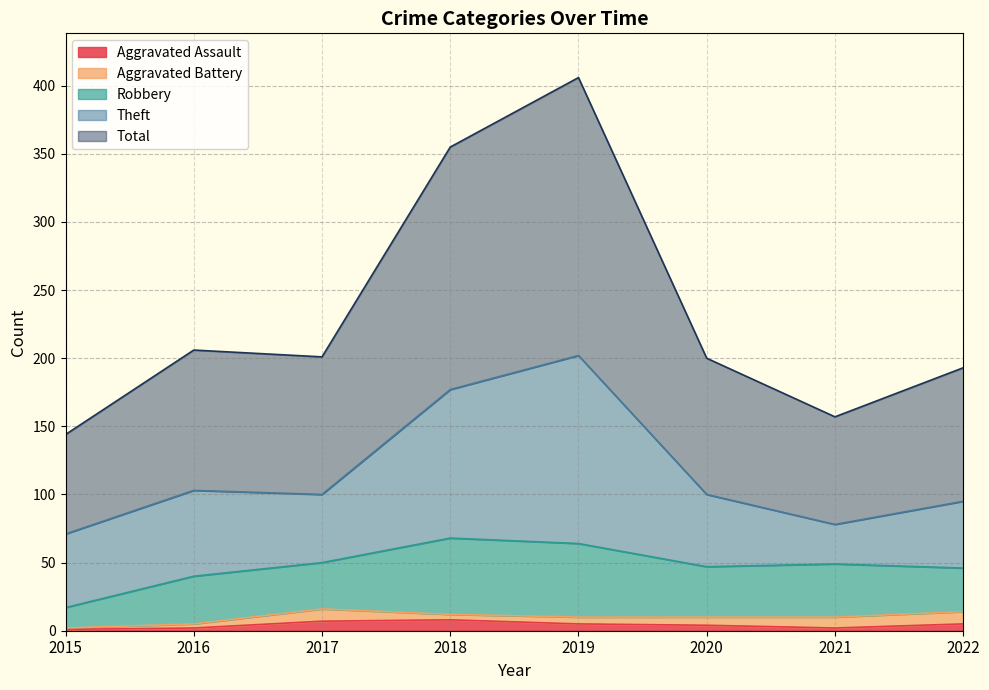

The value of Aggravated Assault at 2016 is 3. True or false?

False